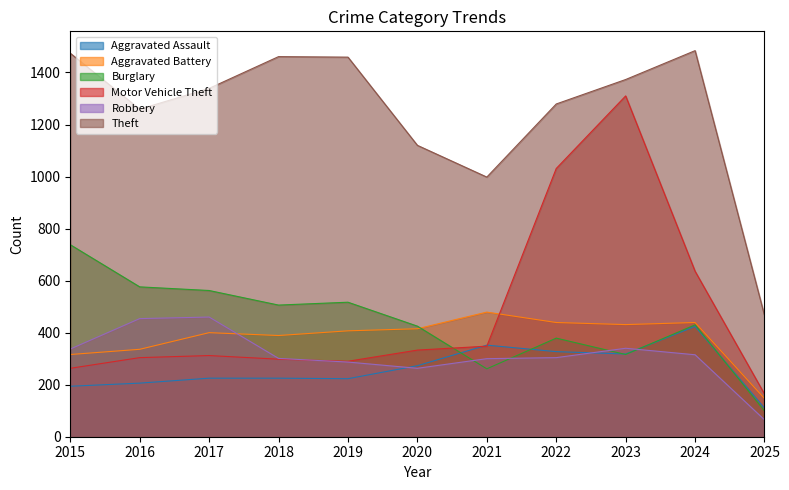

Reading left to right, extract all data points from this chart.

Aggravated Assault: 194	206	225	225	223	273	352	327	318	424	110
Aggravated Battery: 316	336	400	389	407	415	479	439	431	439	147
Burglary: 738	576	562	506	517	425	261	379	316	430	99
Motor Vehicle Theft: 263	304	312	298	290	333	348	1031	1310	636	164
Robbery: 337	454	460	301	287	263	300	304	340	315	65
Theft: 1474	1259	1339	1461	1459	1120	998	1279	1373	1484	466